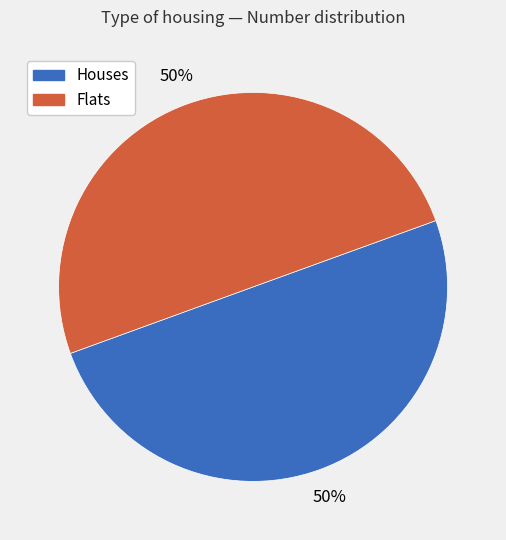

To the nearest percent, what is the average slice percentage?

50%